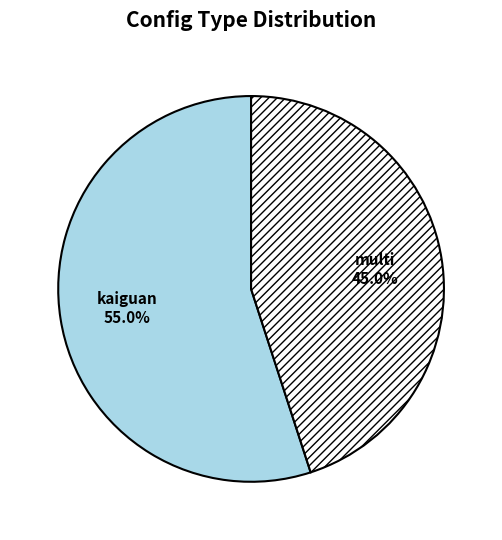

Between kaiguan and multi, which is larger?

kaiguan